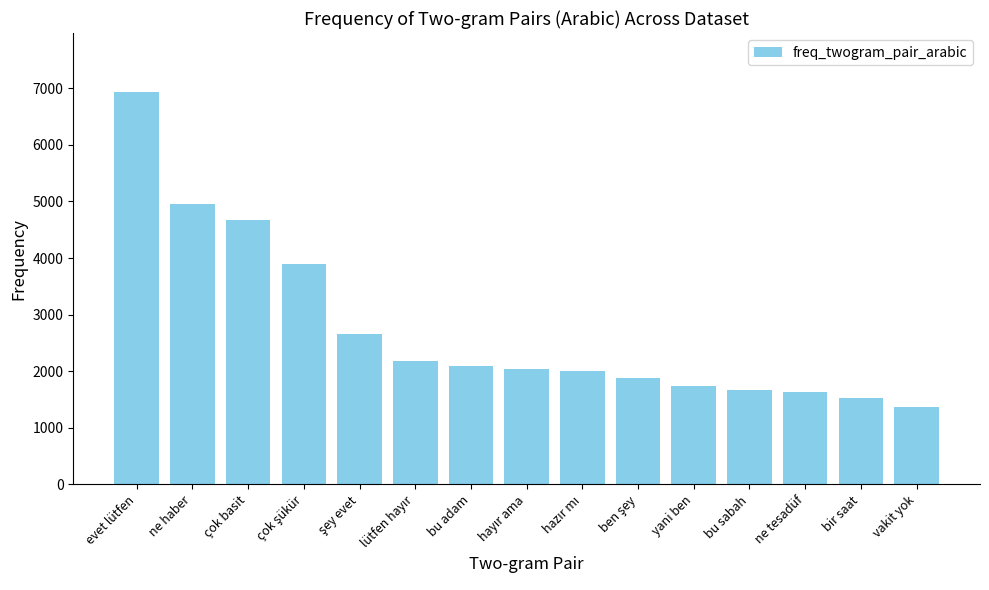

The value at ne tesadüf is 1637. True or false?

True